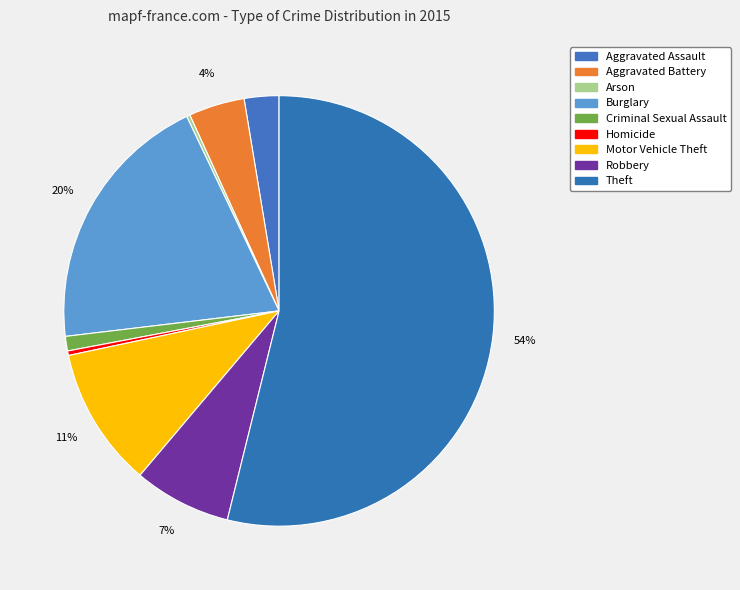

What is the ratio of the value at Homicide to the value at Aggravated Battery?

0.1